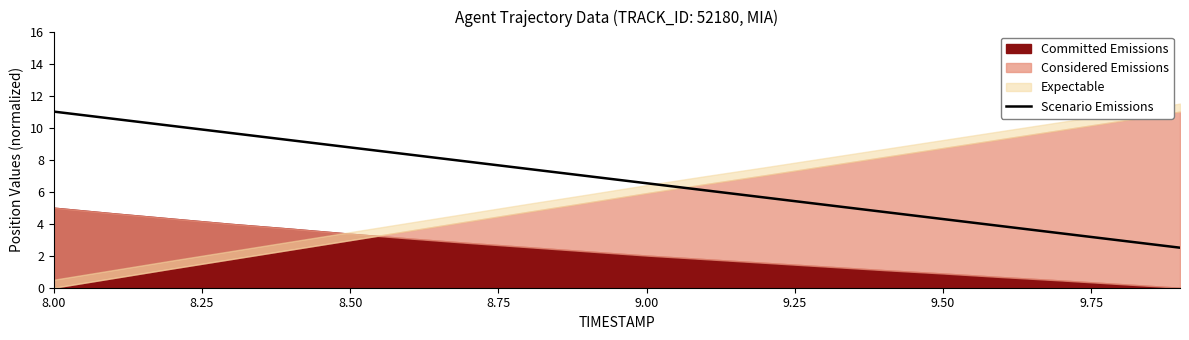

Is it true that Scenario Emissions equals 6.5 at 9.00?

True